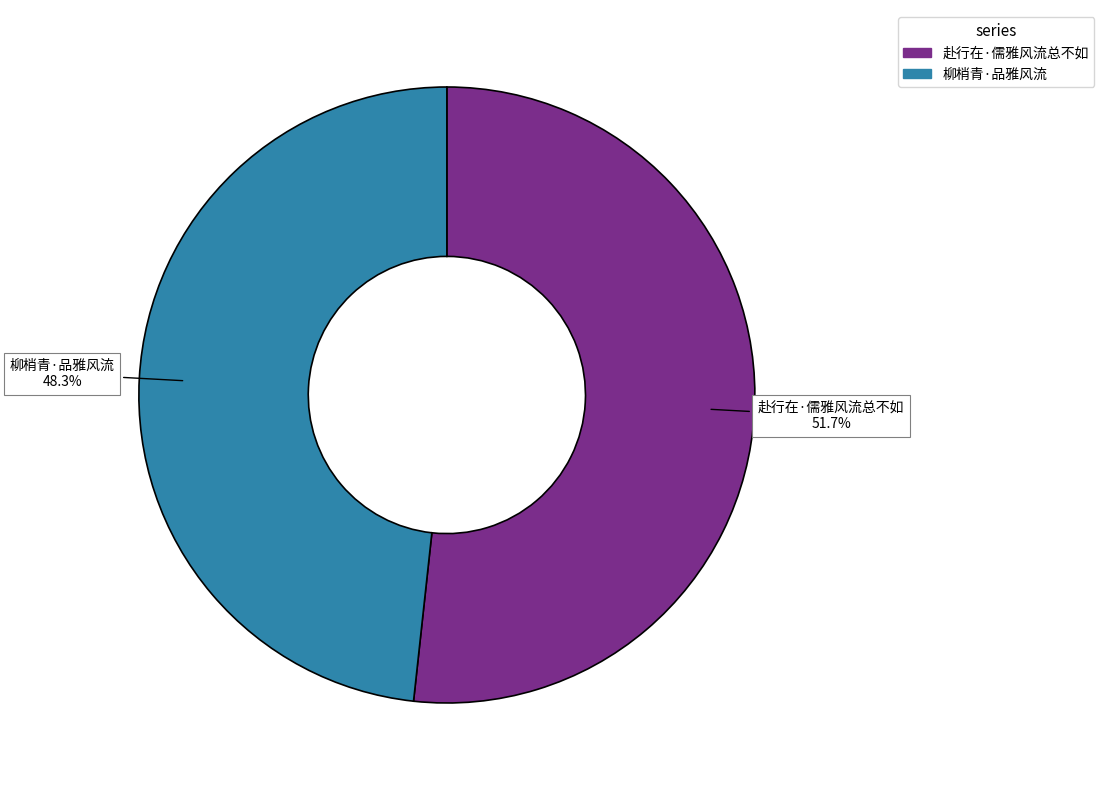

Is 柳梢青·品雅风流 the majority of the pie?

No